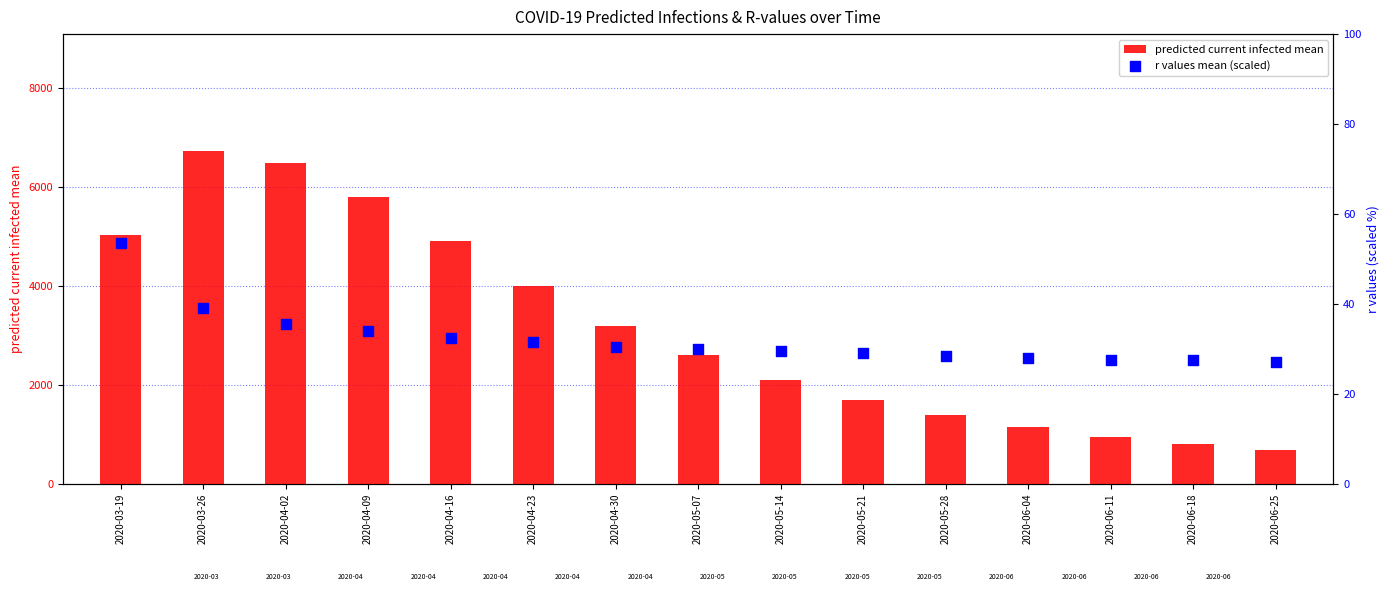

Is the value of r values mean (scaled) at 2020-04-30 greater than the value of predicted current infected mean at 2020-05-21?

No